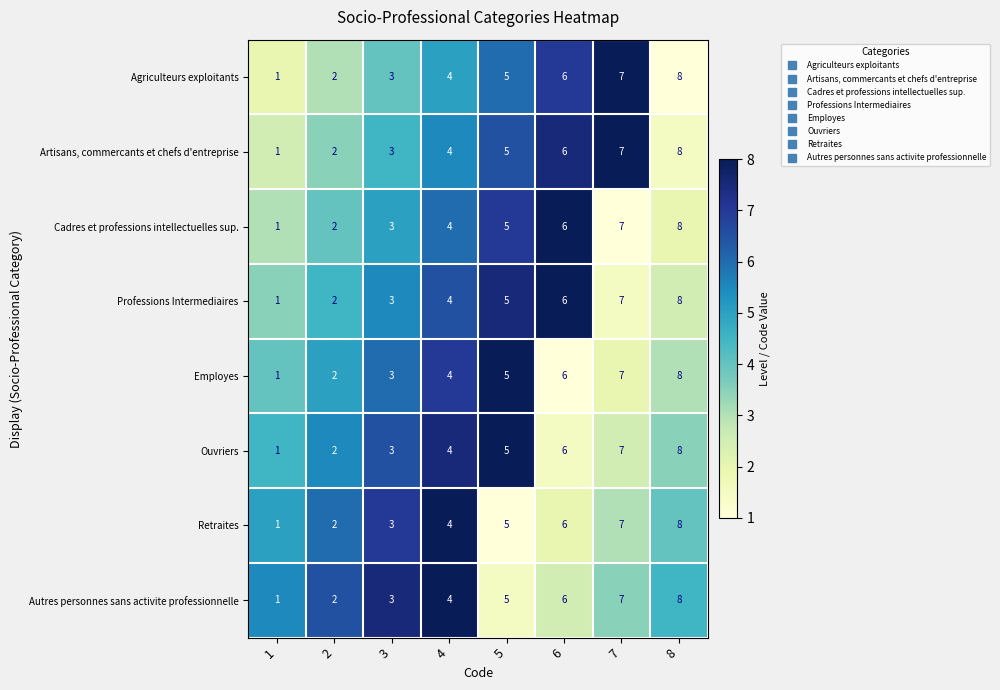

Is it true that Autres personnes sans activite professionnelle equals 3 at 3?

True